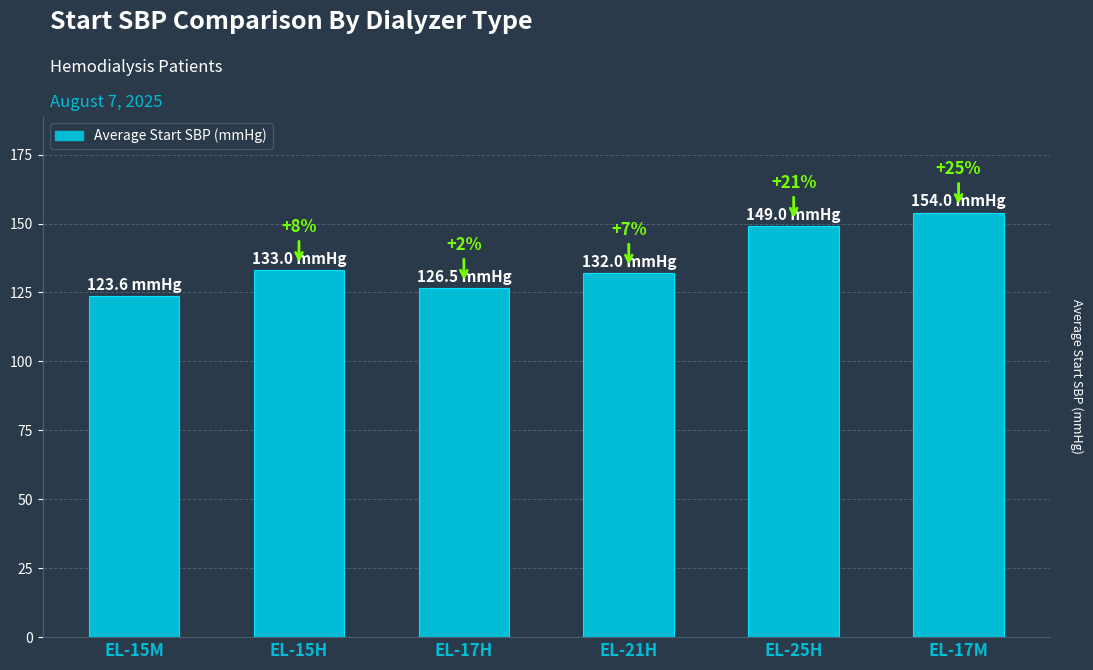

Are the bars horizontal?

No